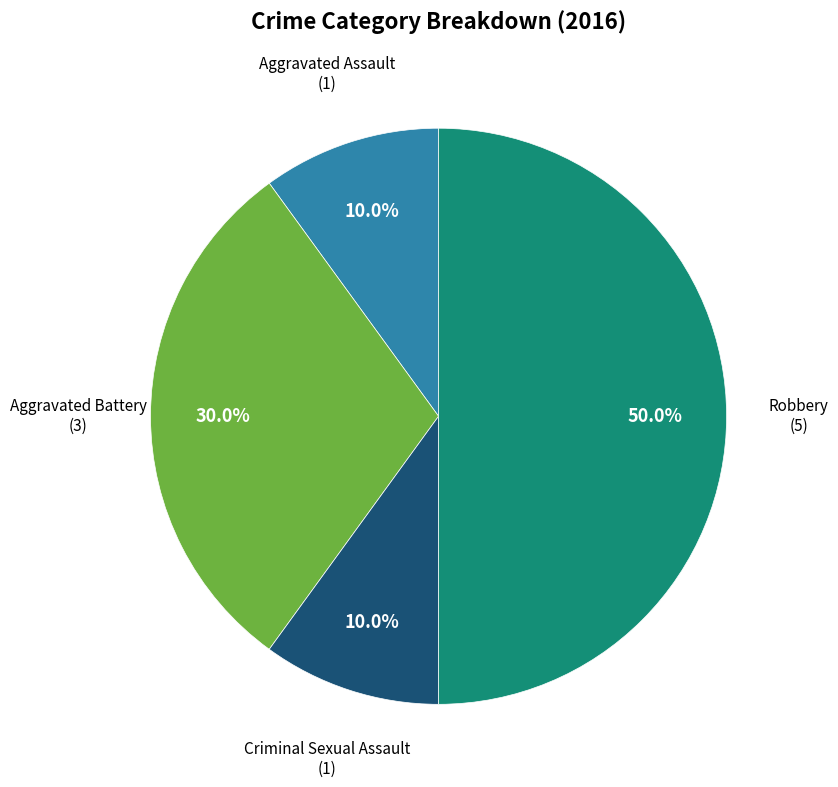

Is there any slice that represents more than half of the pie?

No